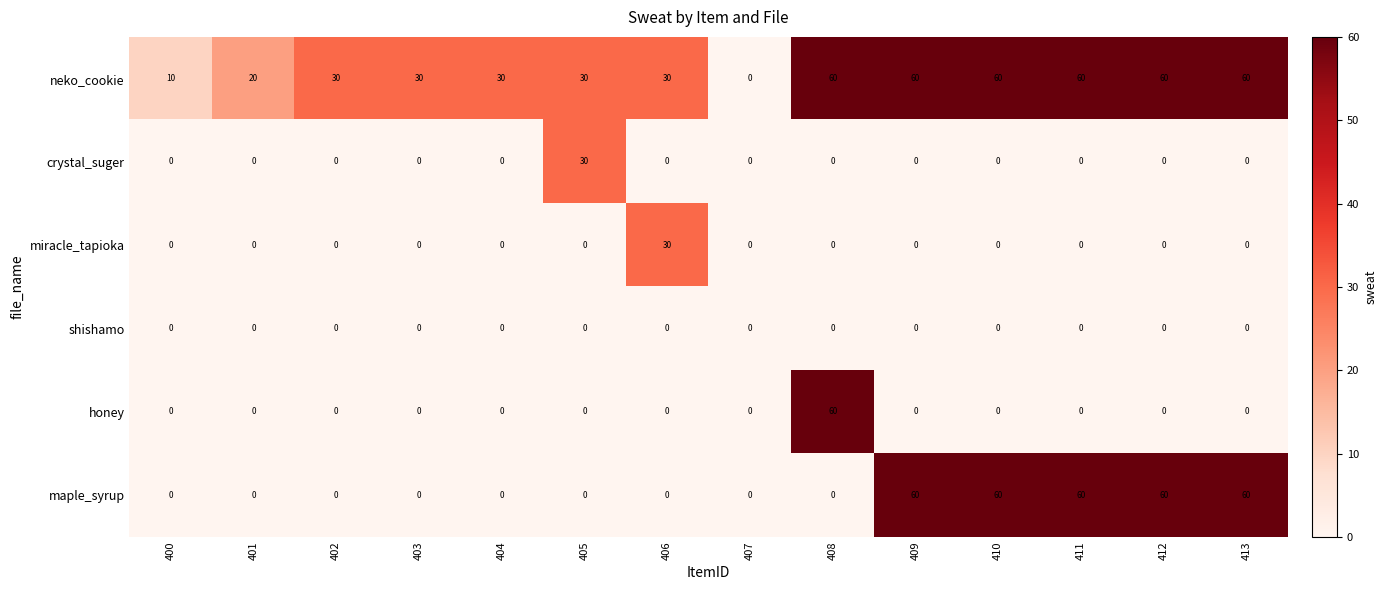

Count the number of data series in this chart.

6